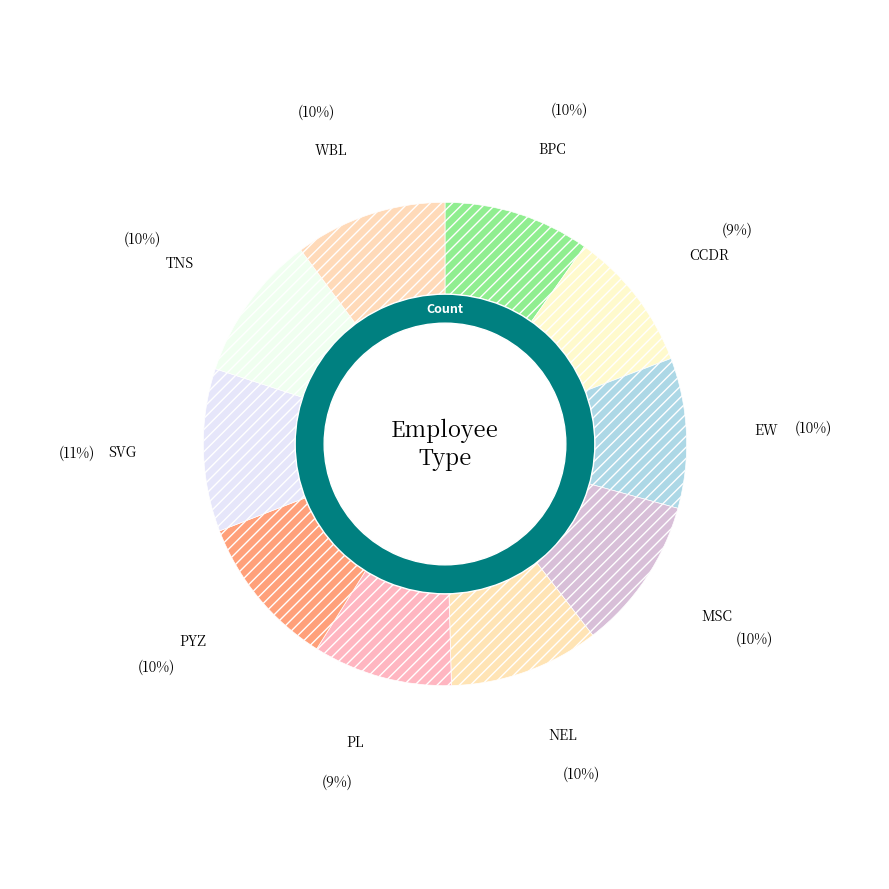

To the nearest percent, what is the average slice percentage?

10%